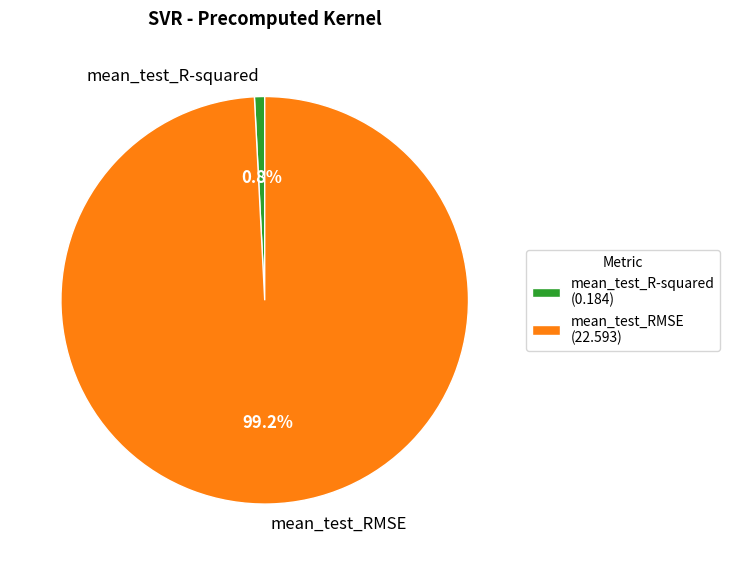

To the nearest percent, what portion does mean_test_R-squared represent?

1%